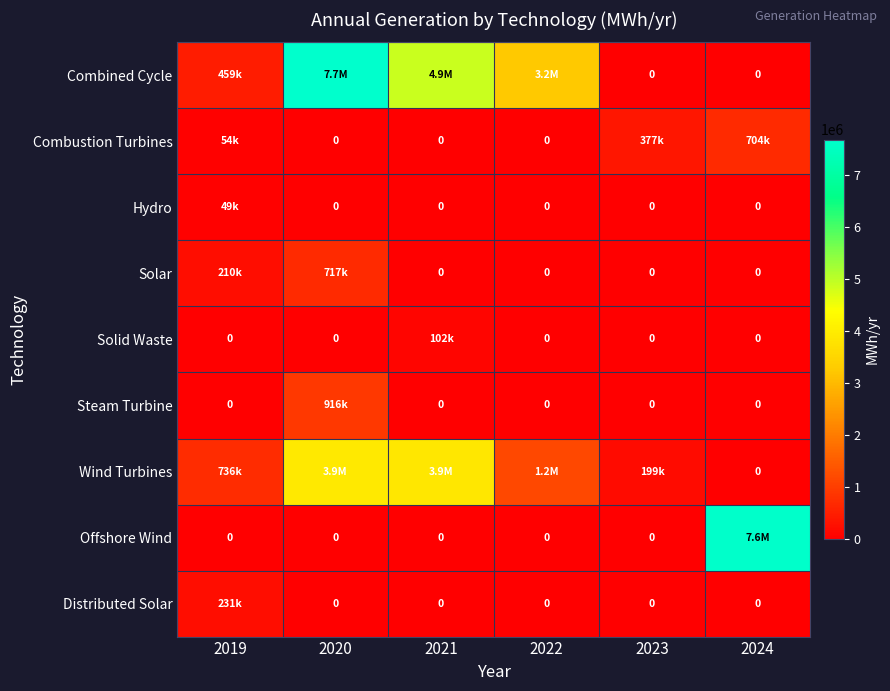

Where is Wind Turbines nearest to the value 1955855?

2022